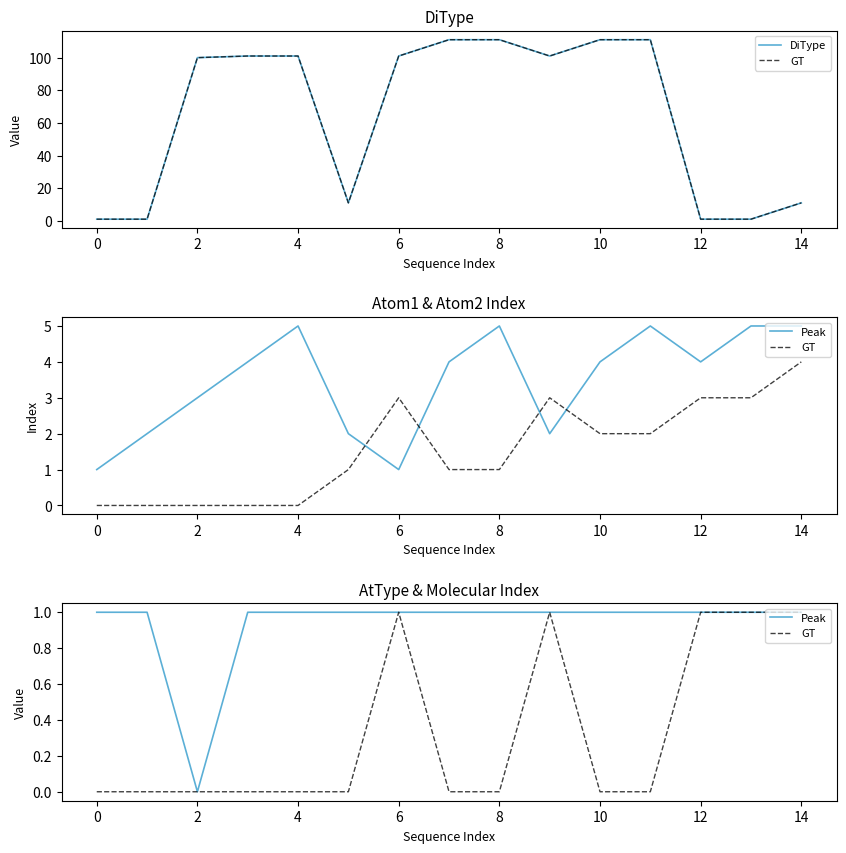

Rank the series at 14 from lowest to highest value.

GT, Peak, DiType